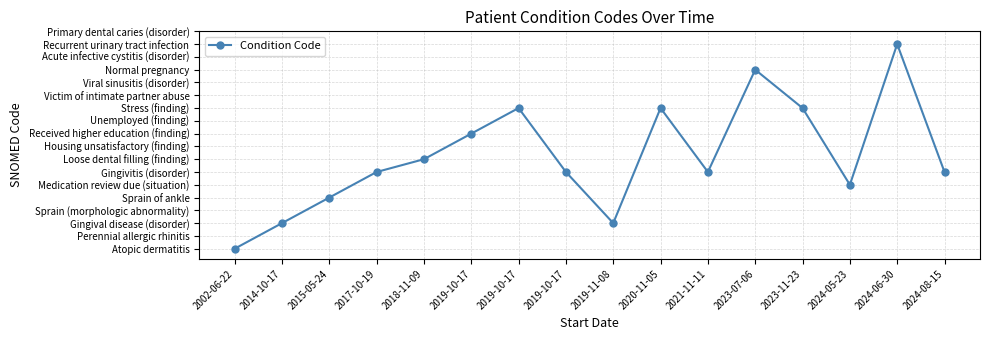

Is this an area chart (filled region under the line)?

No